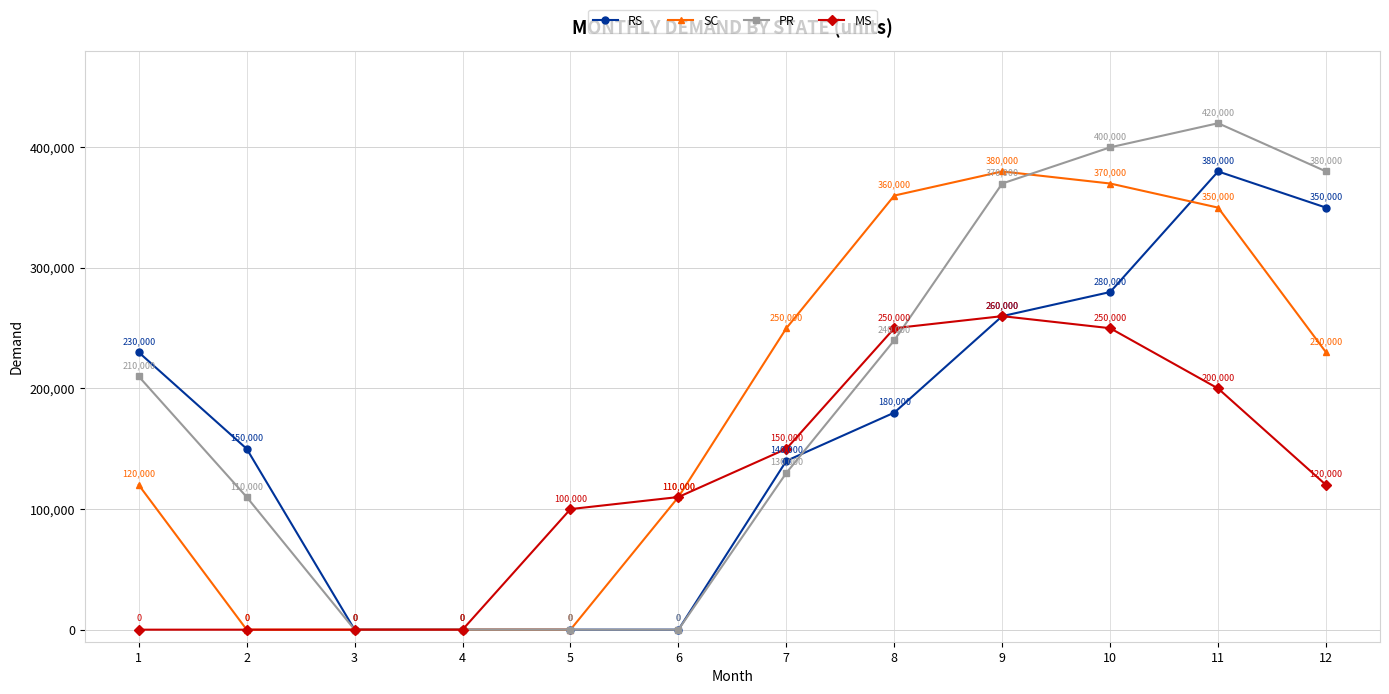

At which category is the sum across all series the highest?

11